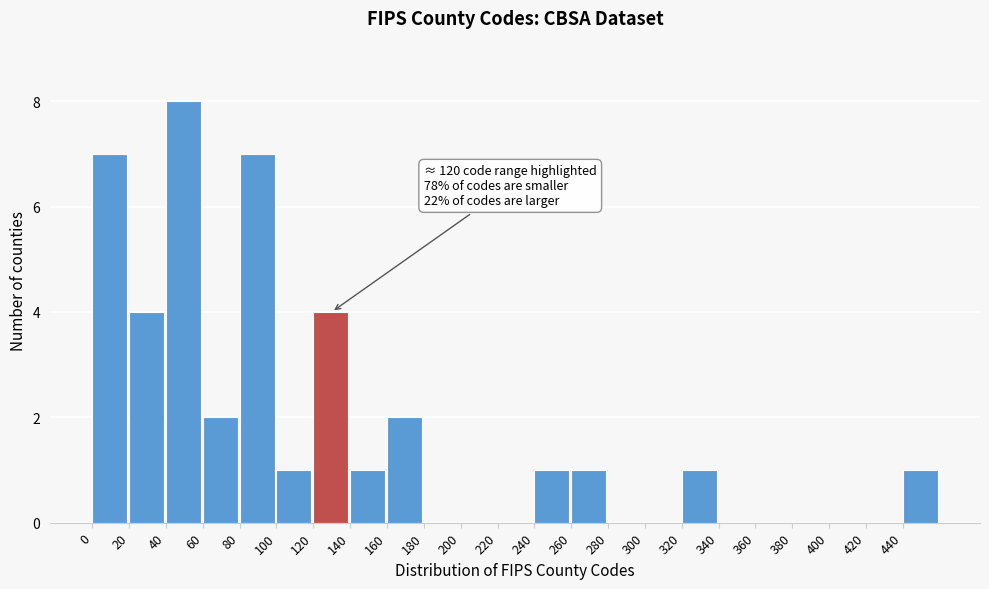

Which range on the x-axis has the tallest bar?

40 to 60